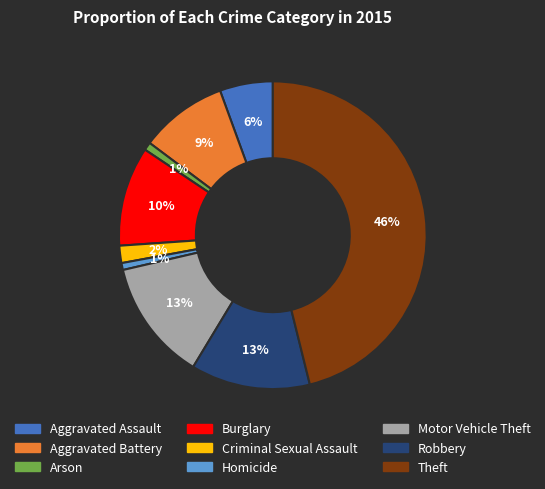

Is the sum of Aggravated Assault and Motor Vehicle Theft greater than half?

No